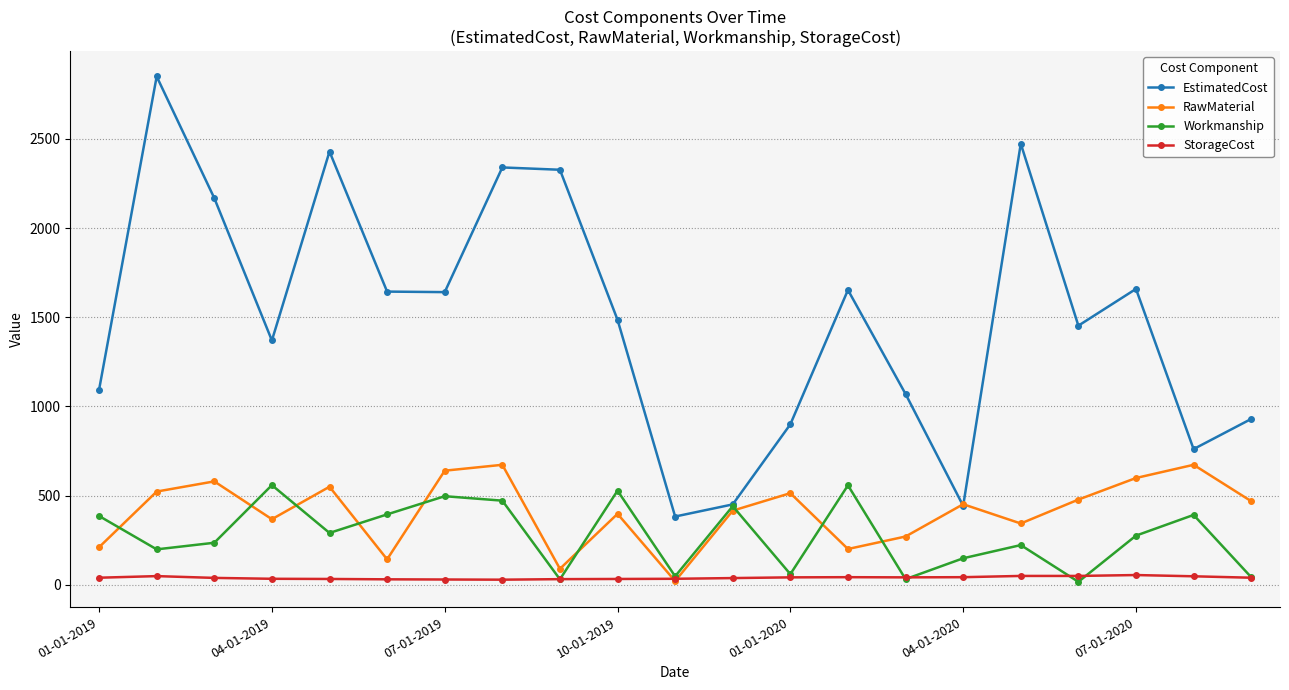

What is the greatest value displayed?

2850